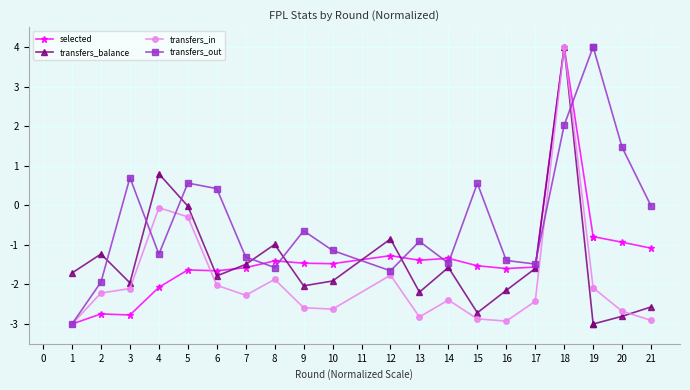

Which series has the largest range (max minus min)?

selected